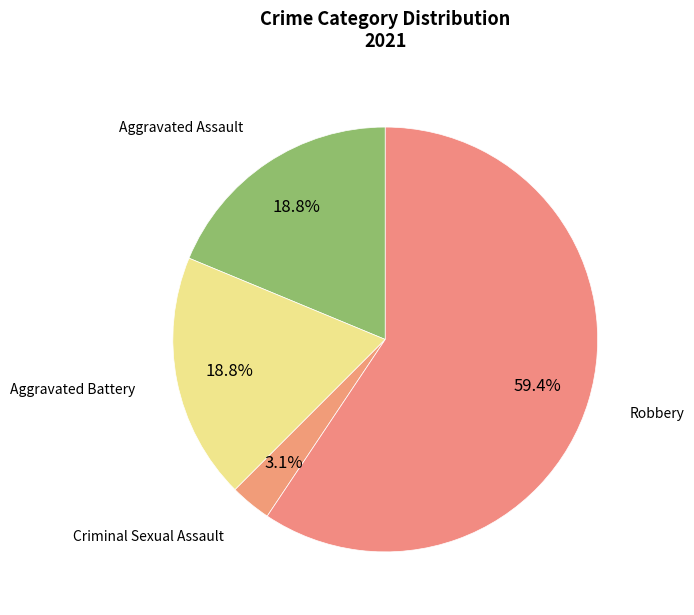

Between Criminal Sexual Assault and Aggravated Assault, which is larger?

Aggravated Assault